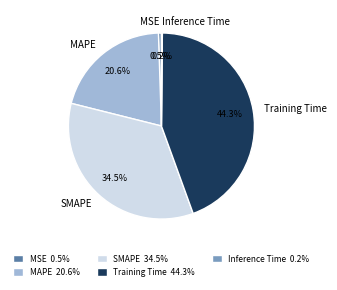

True or false: MAPE accounts for 31% of the total.

False